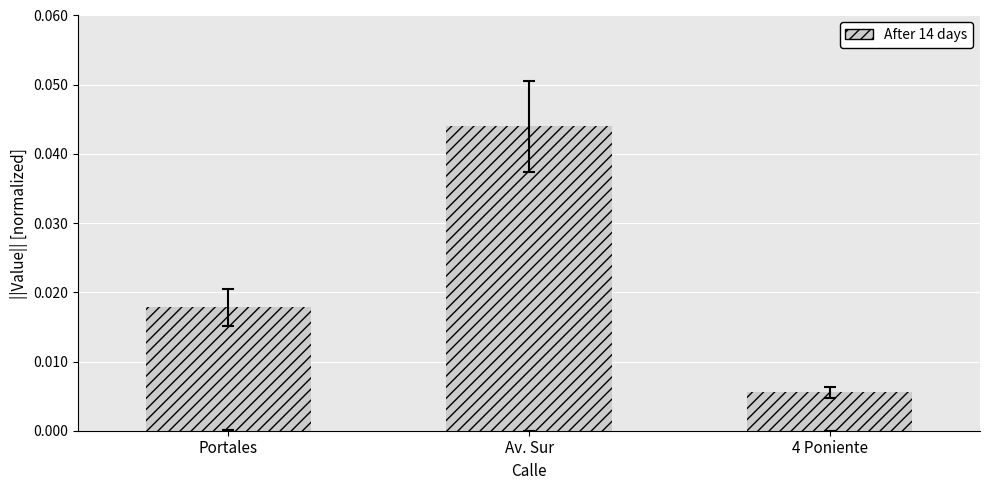

What is the label of the 2nd bar from the left?

Av. Sur